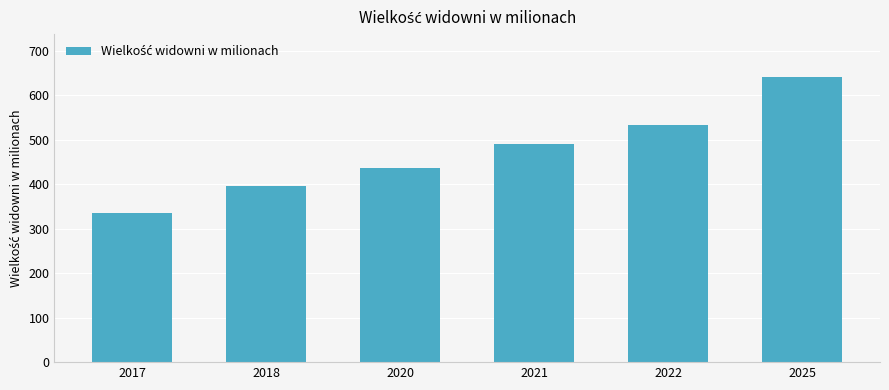

List the labels in order of value, smallest first.

2017, 2018, 2020, 2021, 2022, 2025